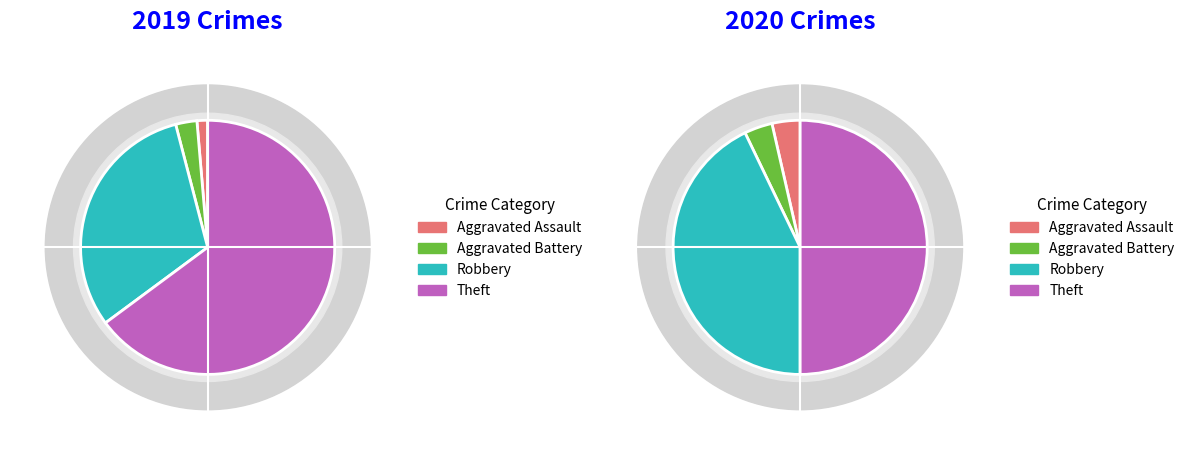

Does values_2020 account for over 50% of the chart?

No